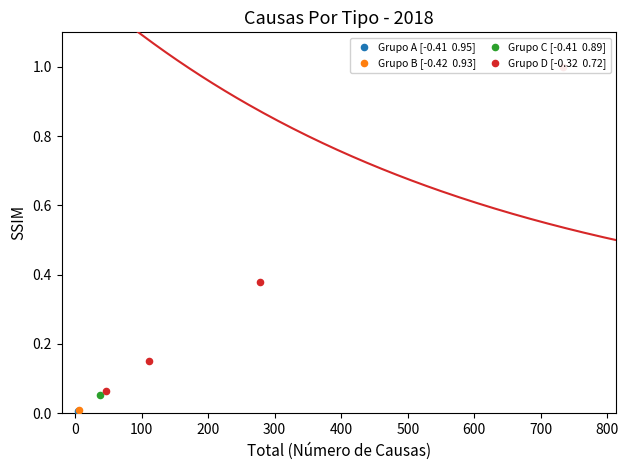

What is the change in value from 0 to 100?

+0.2